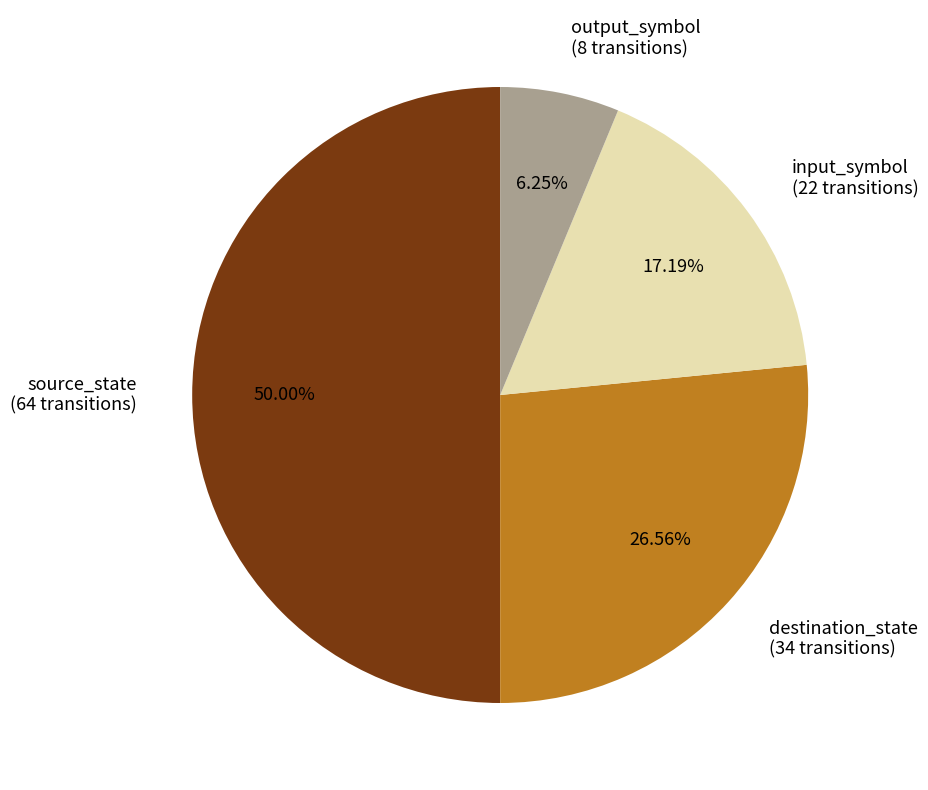

Which has a higher value, source_state (64 transitions) or output_symbol (8 transitions)?

source_state (64 transitions)